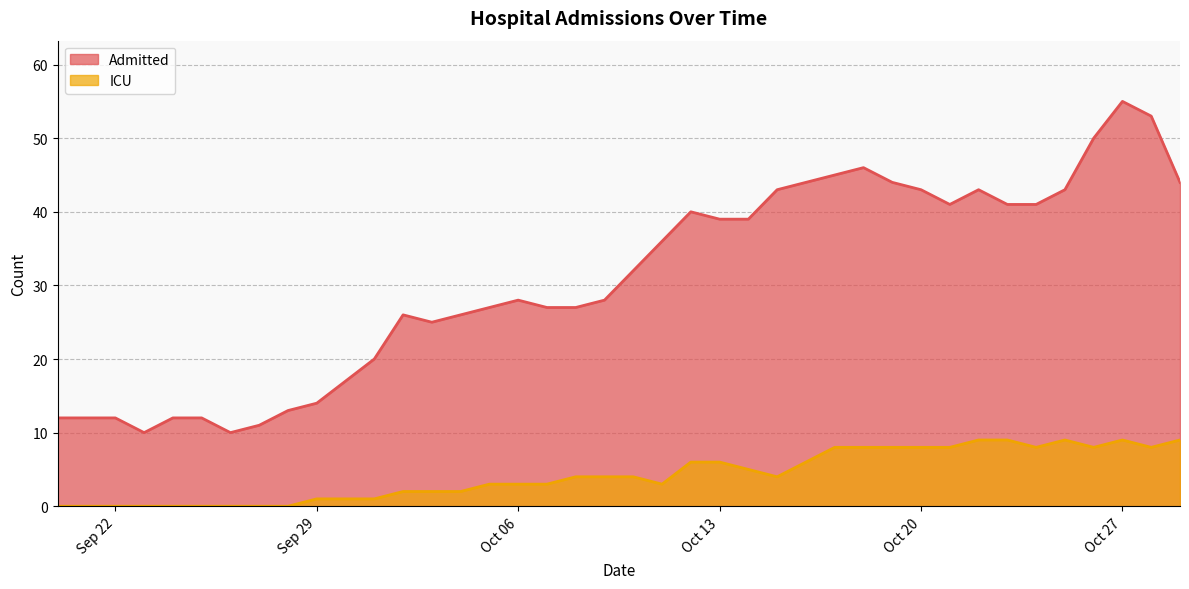

What is the label of the 16th point from the left?

2020-10-05